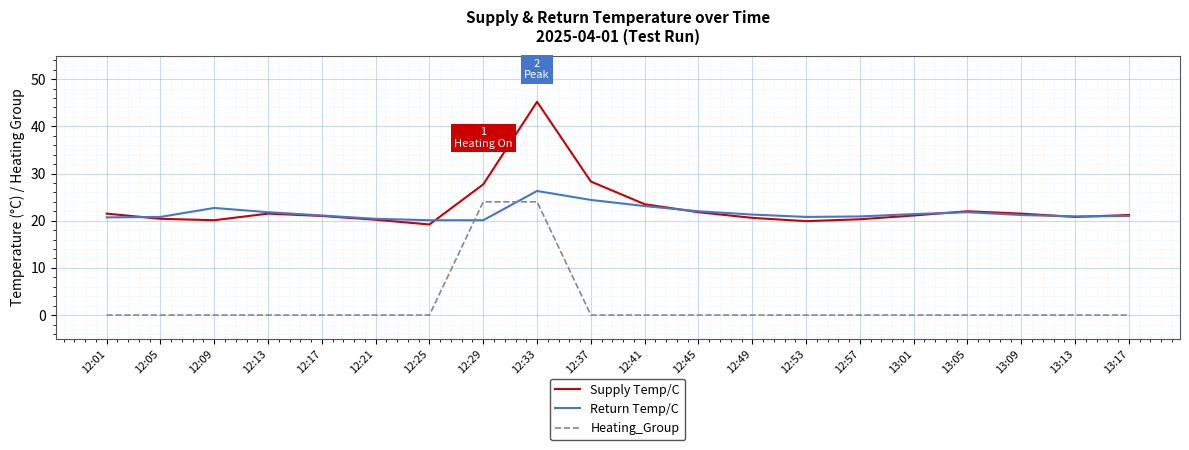

True or false: Supply Temp/C and Heating_Group cross at least once.

False